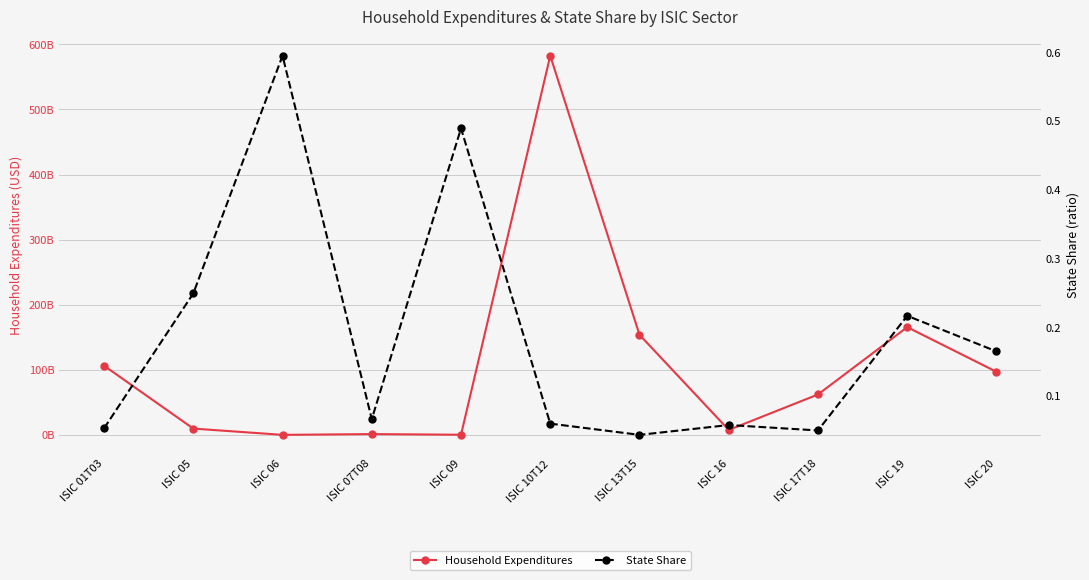

What are all the series names shown in the legend?

Household Expenditures, State Share